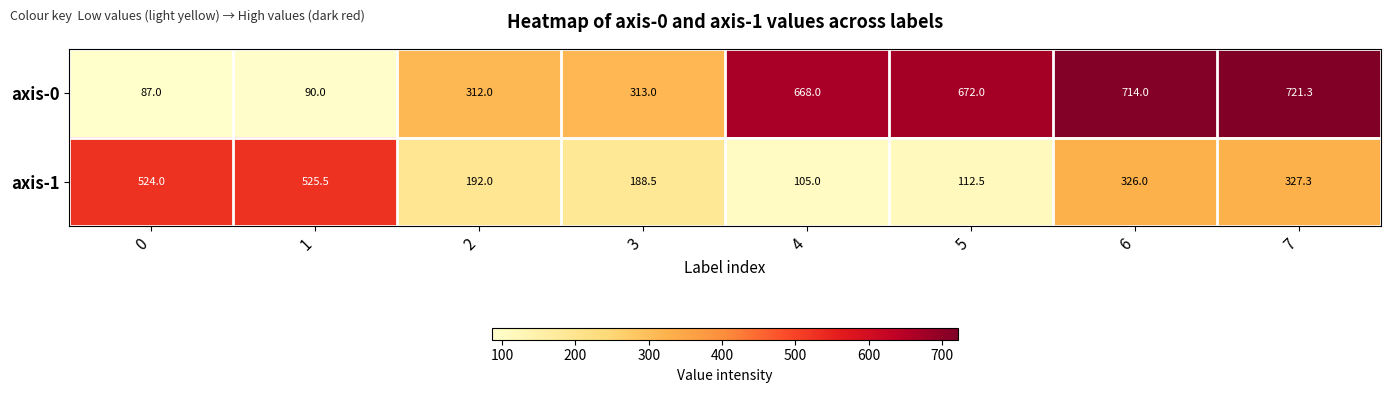

The value of axis-1 at 2 is 192.0. True or false?

True